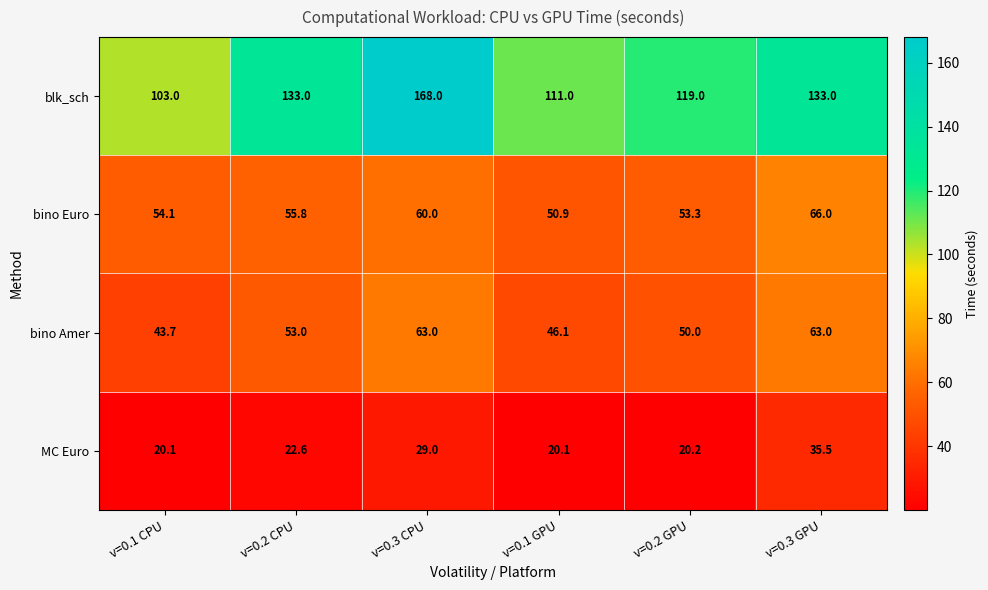

Between v=0.1 CPU and v=0.3 GPU, which series saw the biggest shift?

blk_sch